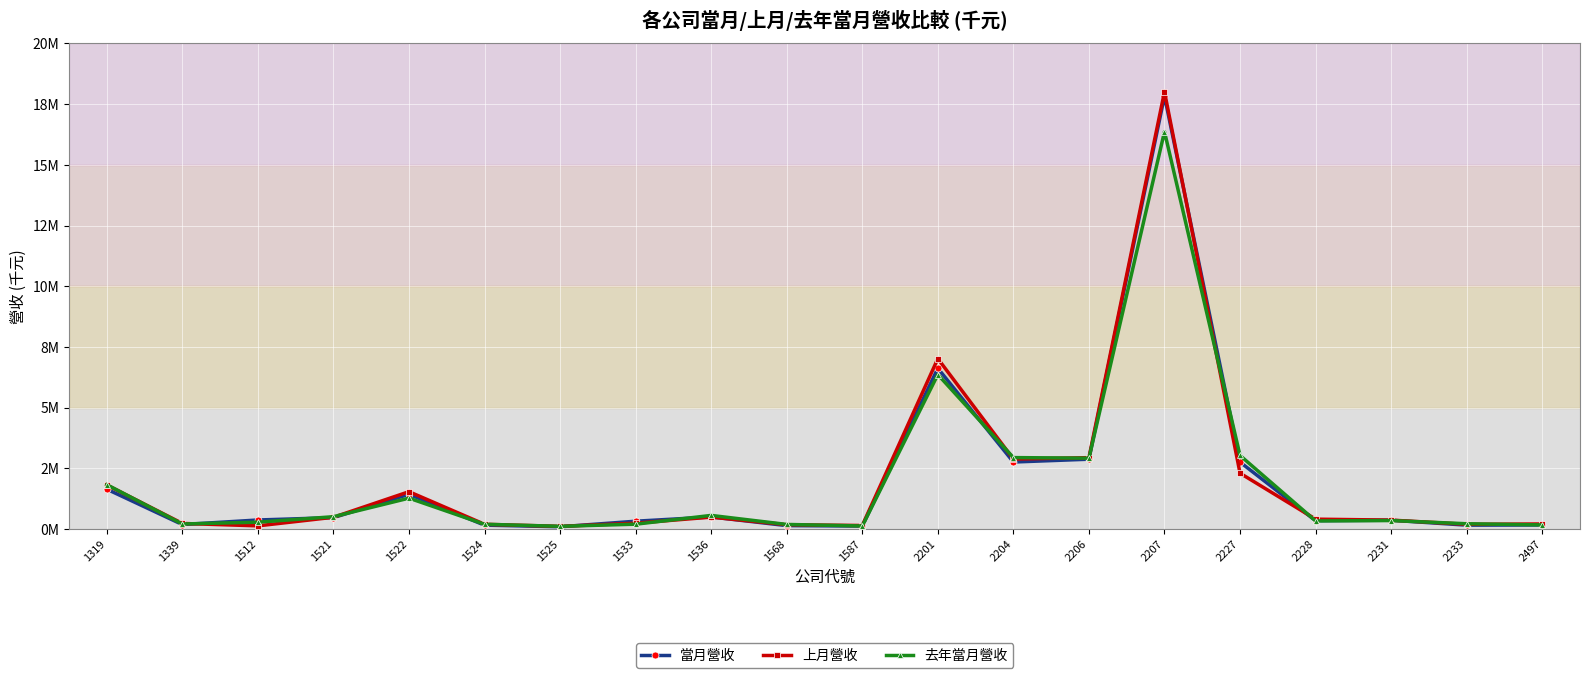

Which category has the lowest value across all series?

1525